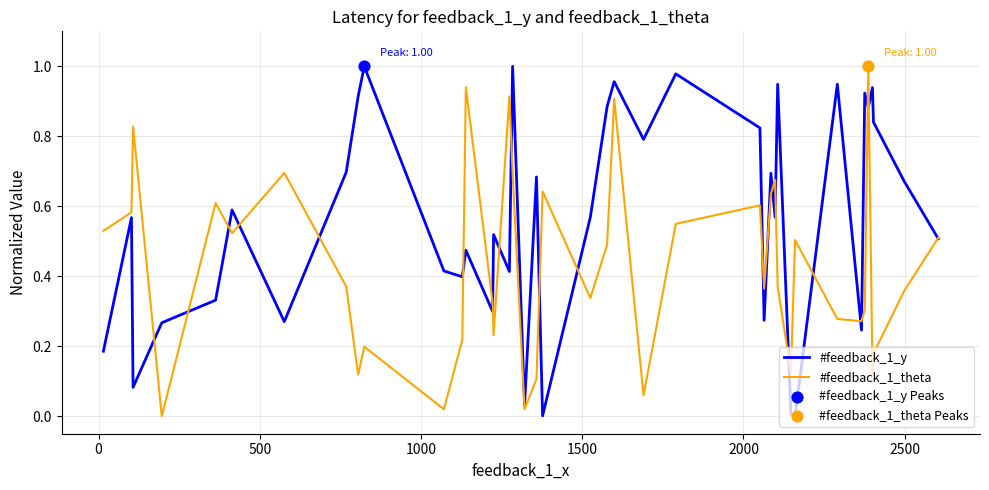

Which series has the largest total across all categories?

#feedback_1_y